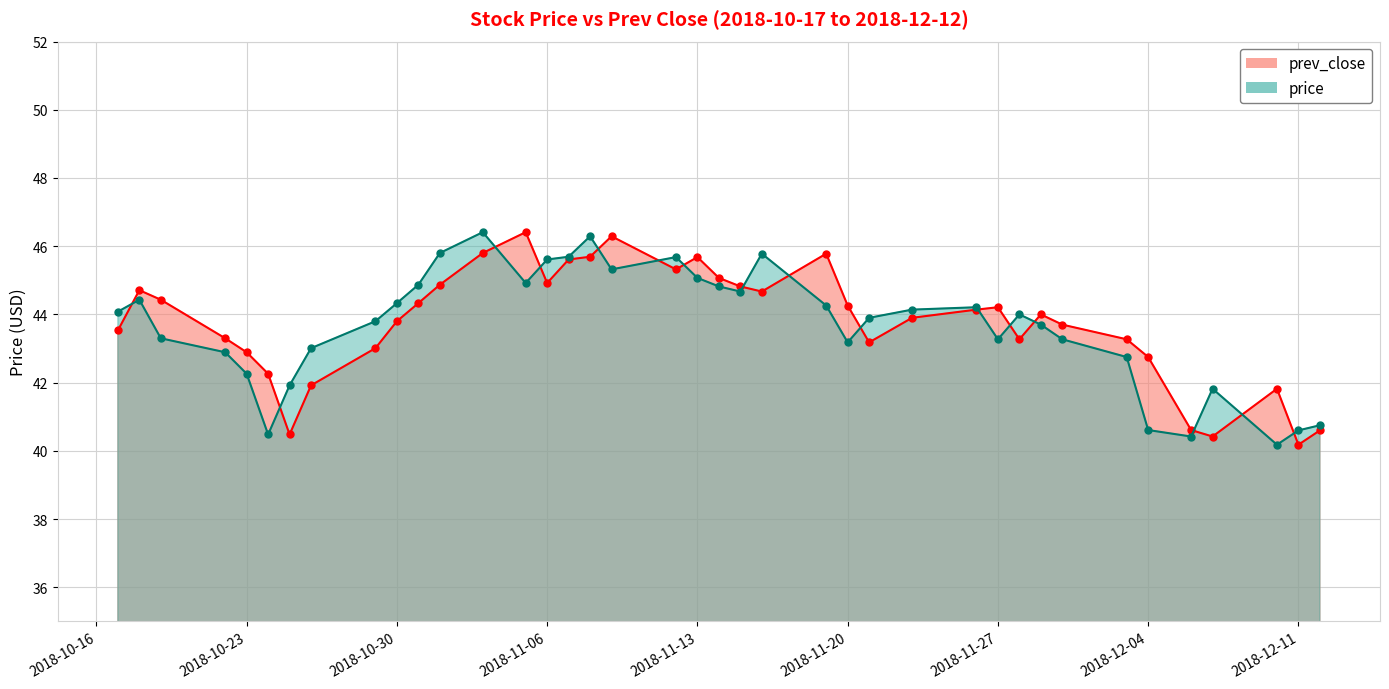

Reading left to right, transcribe all the data shown in this chart.

price: 44.1	44.4	43.3	42.9	42.3	40.5	41.9	43.0	43.8	44.3	44.9	45.8	46.4	44.9	45.6	45.7	46.3	45.3	45.7	45.1	44.8	44.7	45.8	44.3	43.2	43.9	44.1	44.2	43.3	44.0	43.7	43.3	42.8	40.6	40.4	41.8	40.2	40.6	40.8
prev_close: 43.5	44.7	44.4	43.3	42.9	42.3	40.5	41.9	43.0	43.8	44.3	44.9	45.8	46.4	44.9	45.6	45.7	46.3	45.3	45.7	45.1	44.8	44.7	45.8	44.3	43.2	43.9	44.1	44.2	43.3	44.0	43.7	43.3	42.8	40.6	40.4	41.8	40.2	40.6